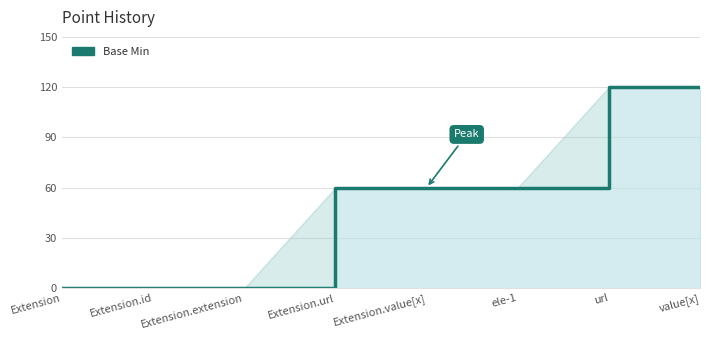

List the labels in order of value, smallest first.

Extension, Extension.id, Extension.extension, Extension.url, Extension.value[x], ele-1, url, value[x]